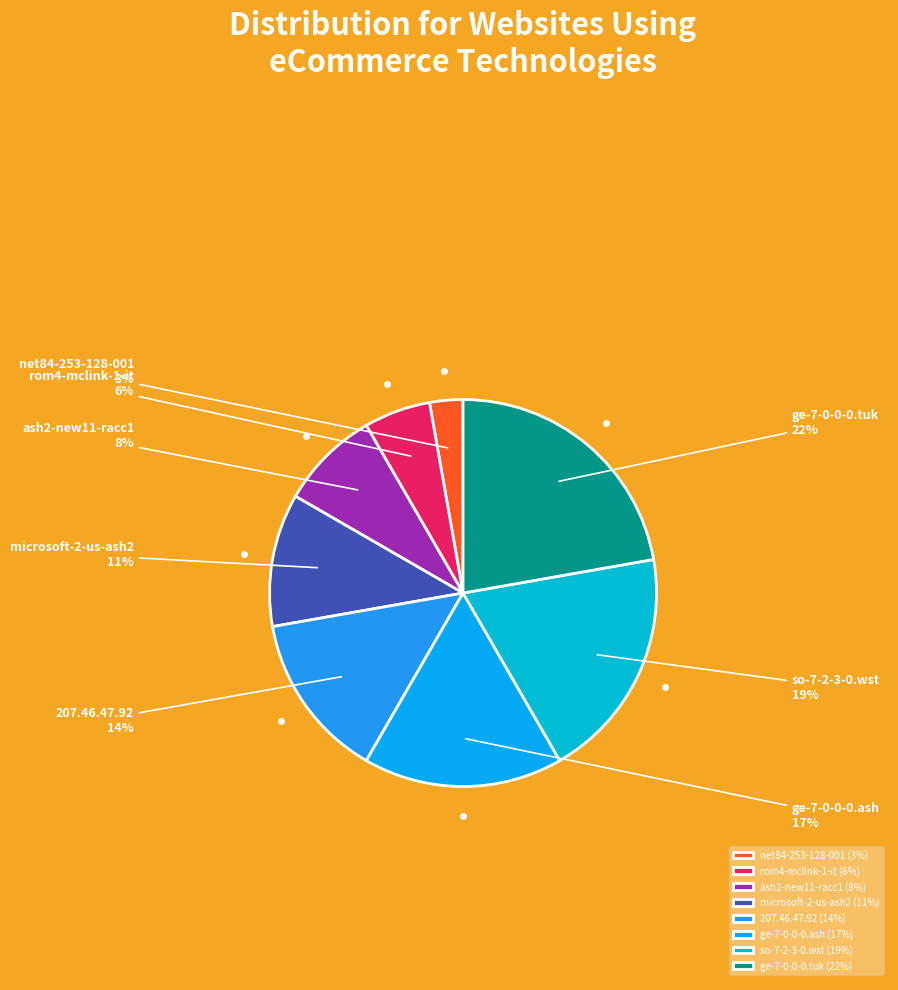

Which category has the smallest portion of the pie?

net84-253-128-001 (3%)